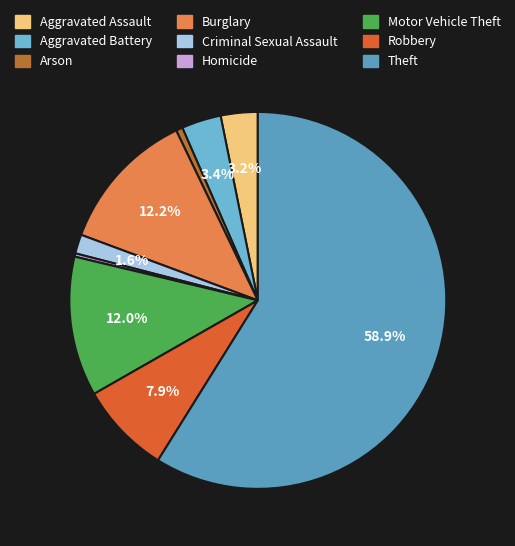

To the nearest percent, what percentage of the pie is Burglary?

12%